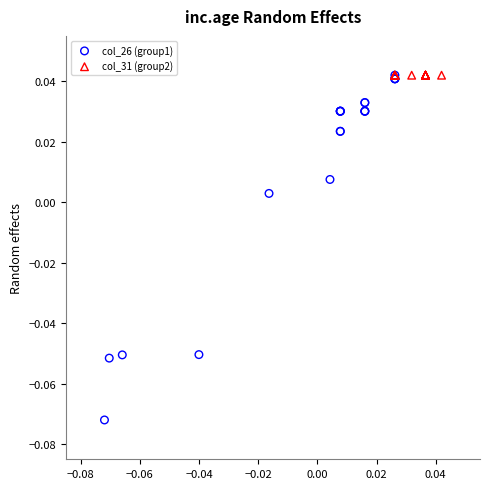

Which series contains the lowest Y value?

col_26 (group1)